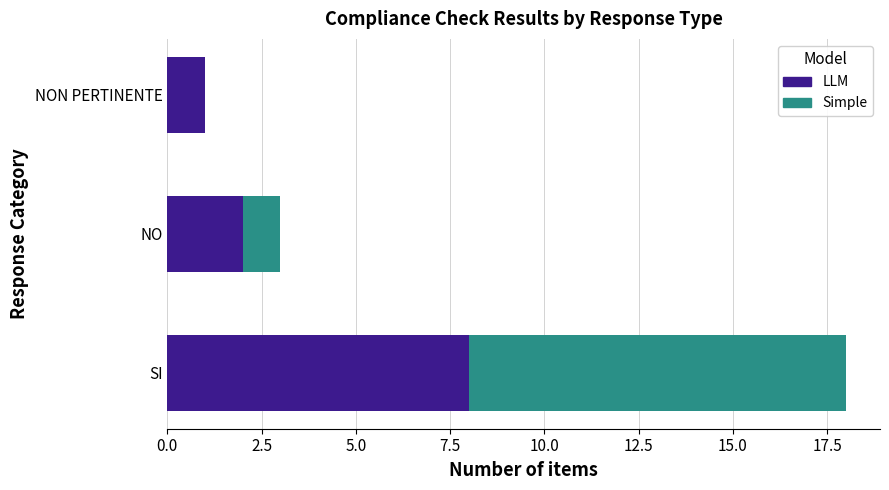

What is the total value across all series at SI?

18